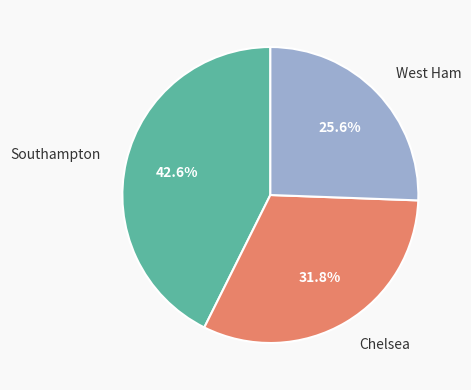

To the nearest percent, what is the combined percentage of Chelsea and West Ham?

57%